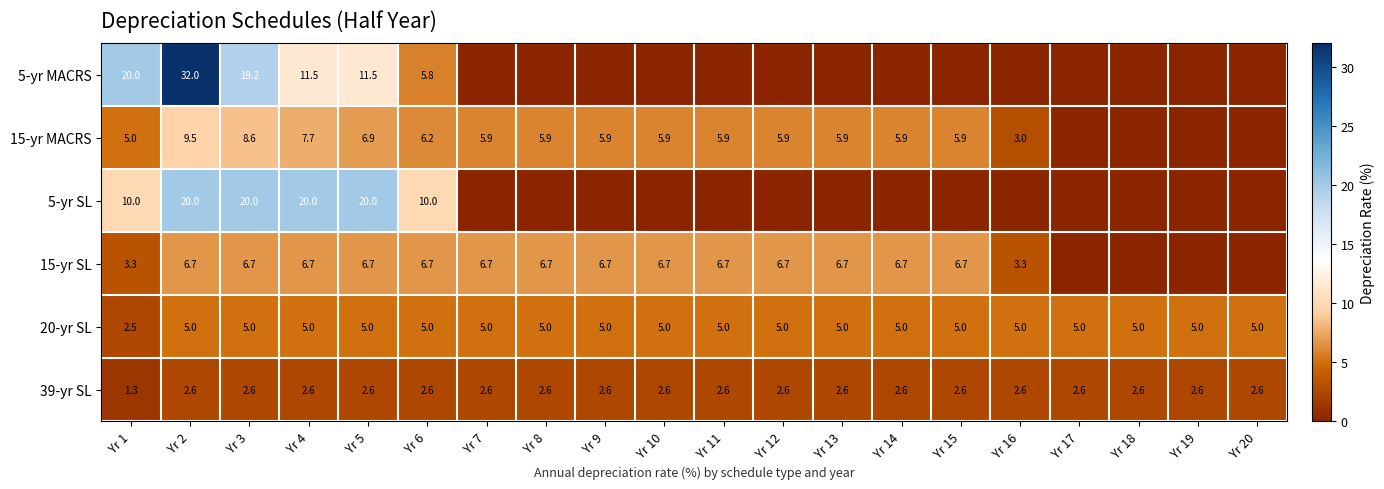

What is the spread (max minus min) of values at Yr 2?

29.4